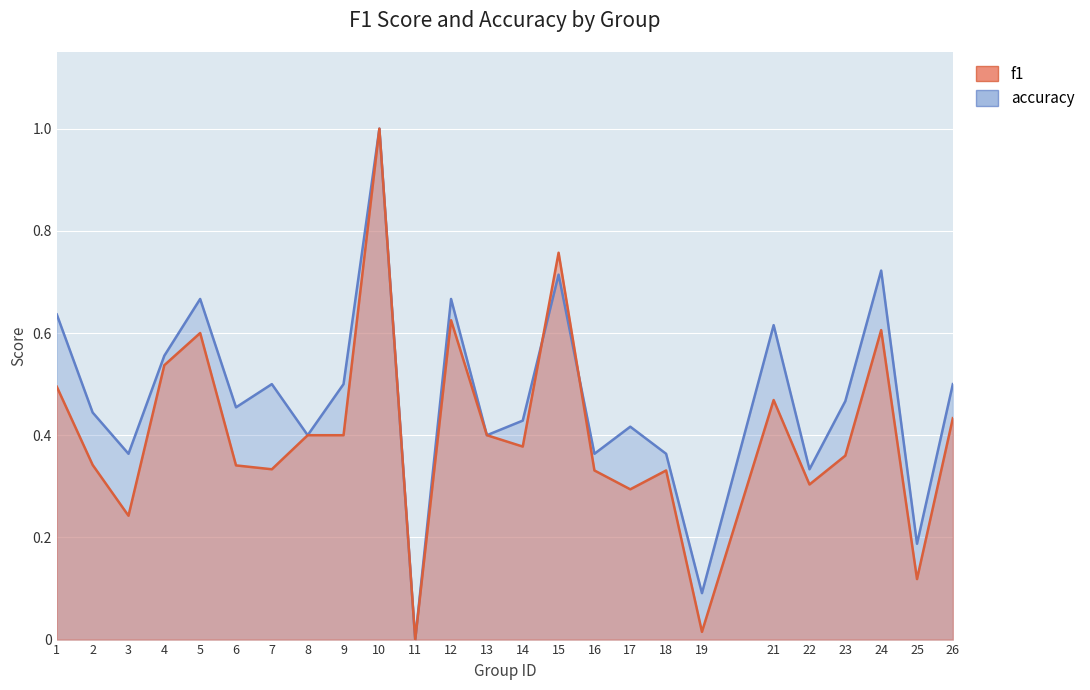

What are all the series names shown in the legend?

accuracy, f1